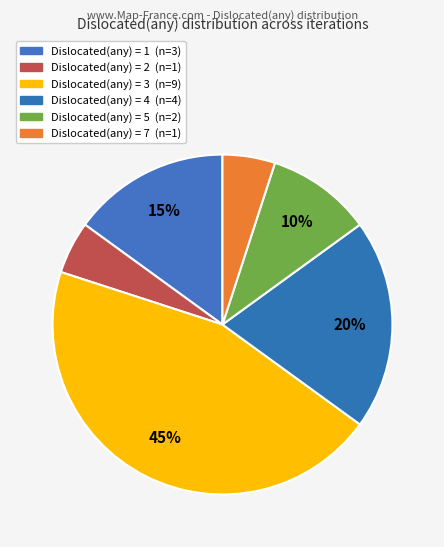

How many segments does this pie chart have?

6